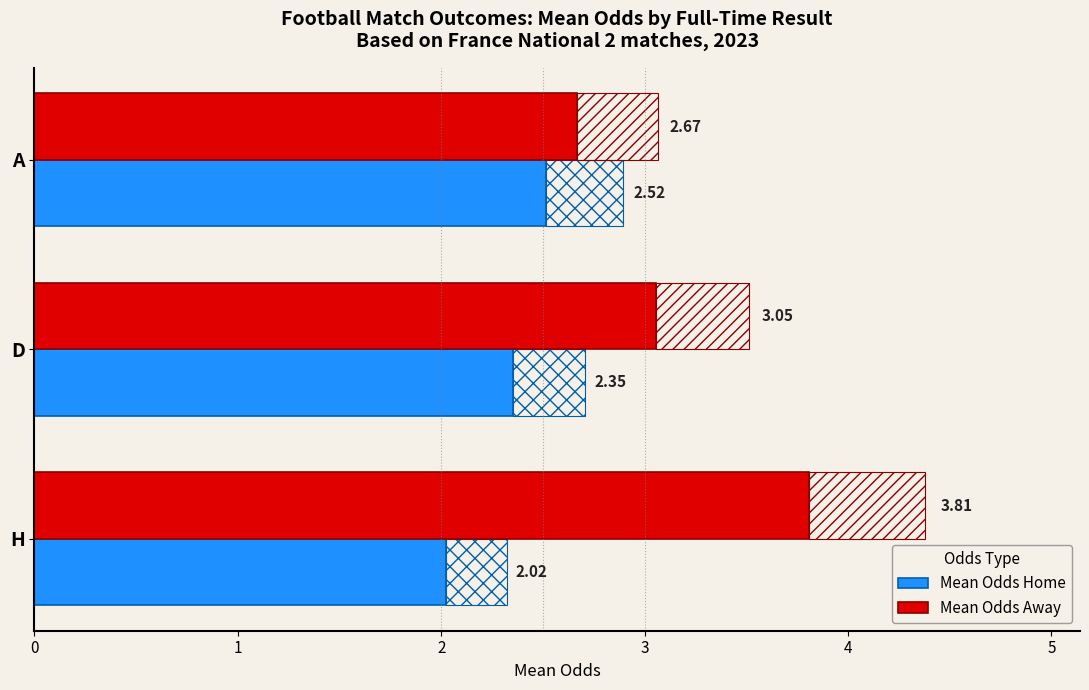

Which category has the highest value in the Mean Odds Away series?

H